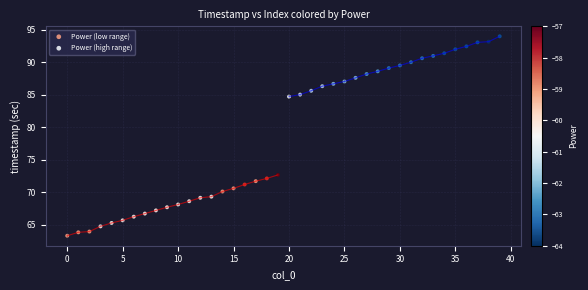

Which series reaches the maximum Y coordinate?

Power (high range)